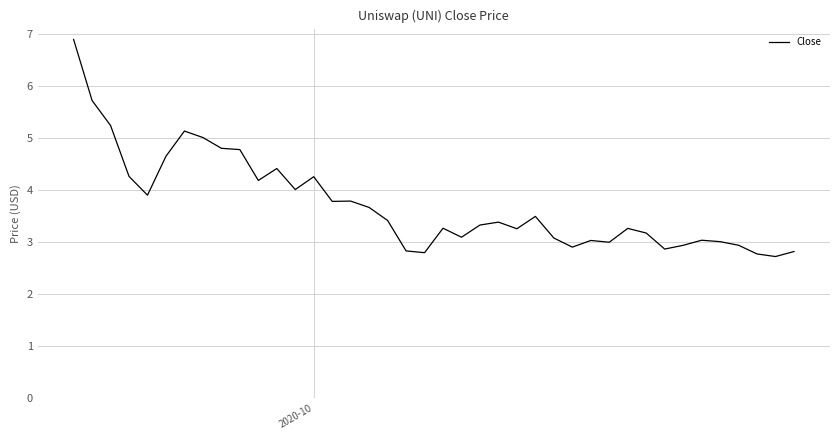

What is the smallest value displayed?

2.7